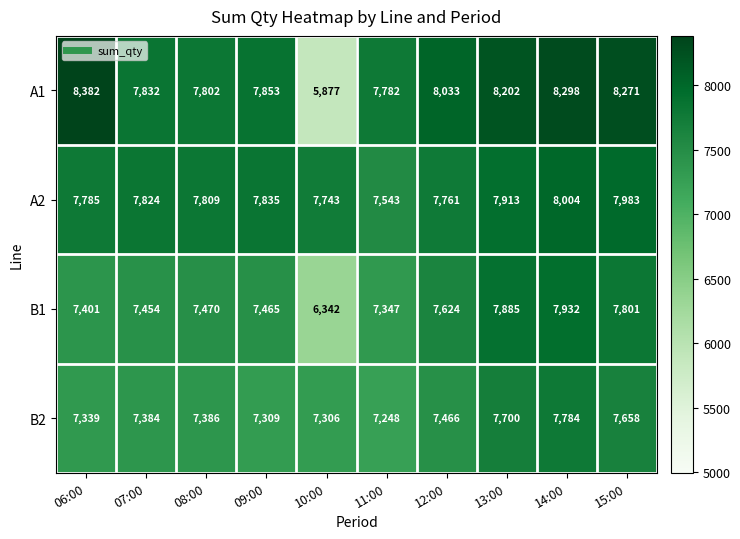

At which category is the sum across all series the highest?

14:00